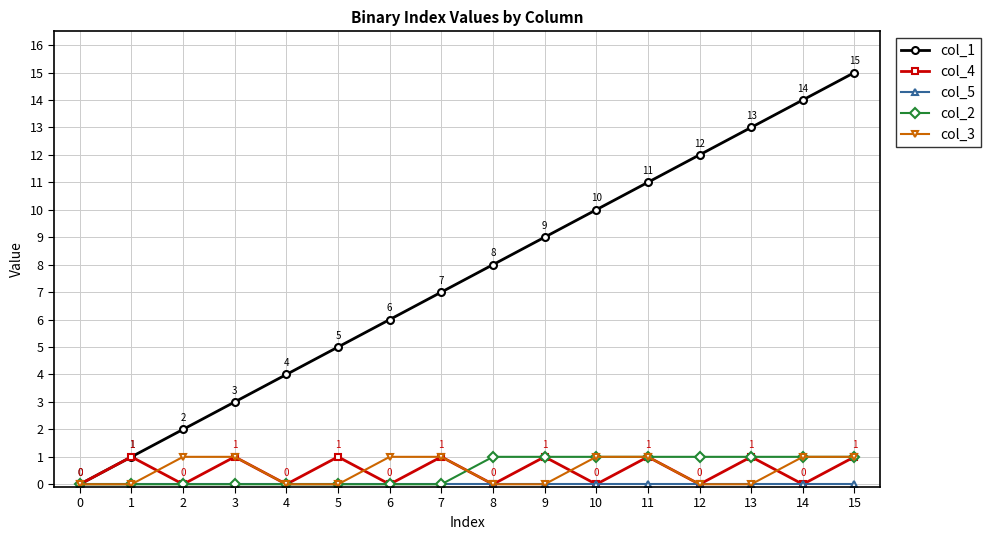

How many data points does each series have?

16